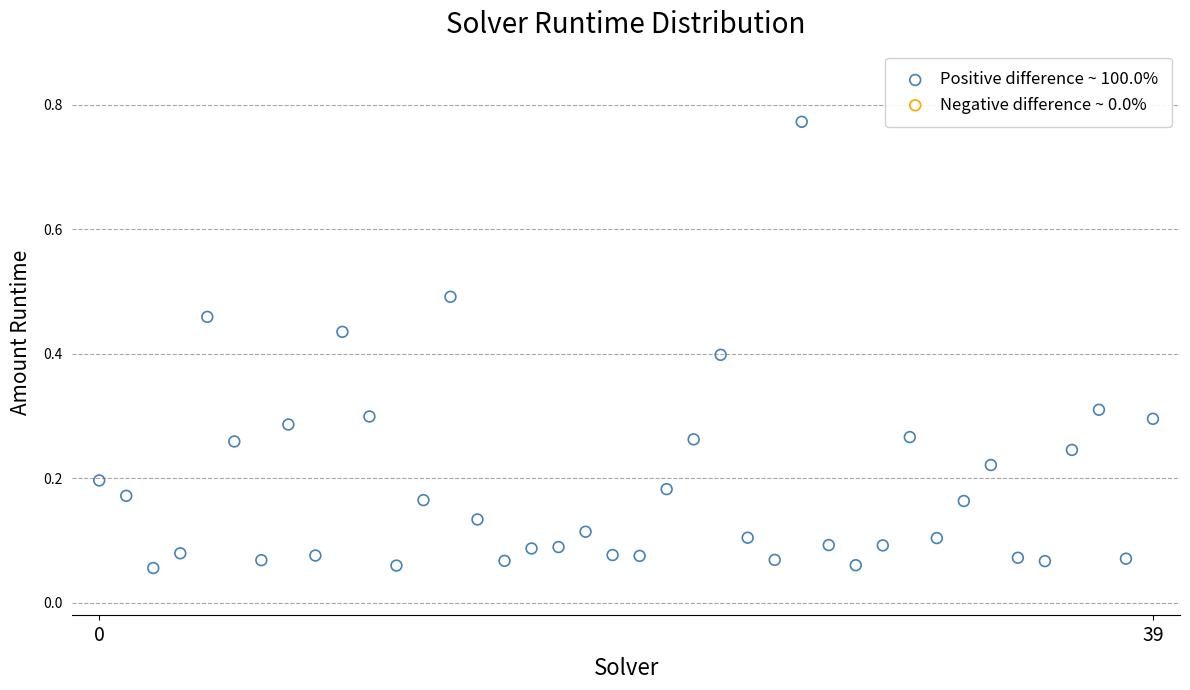

What is the range of Y values (max minus min)?

0.7